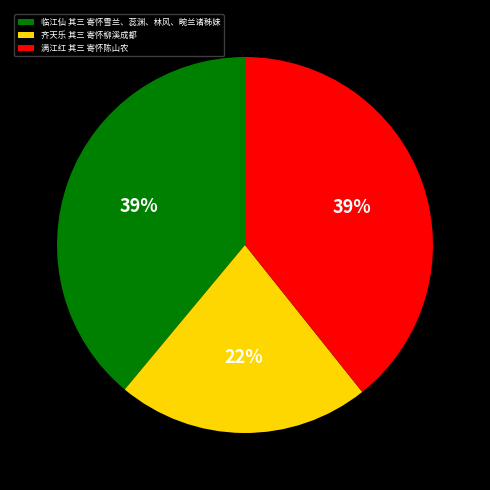

Count the number of slices in the pie.

3